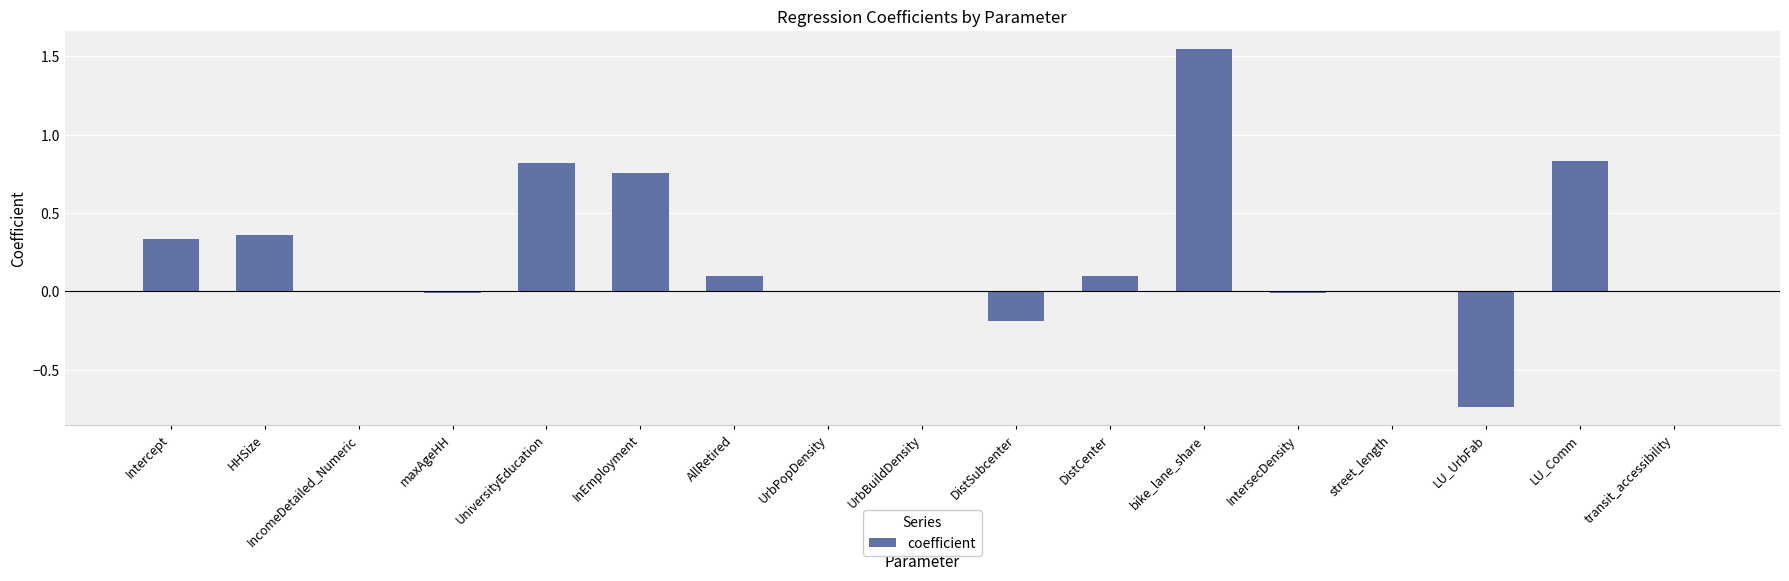

Where does the data first go above 0?

Intercept